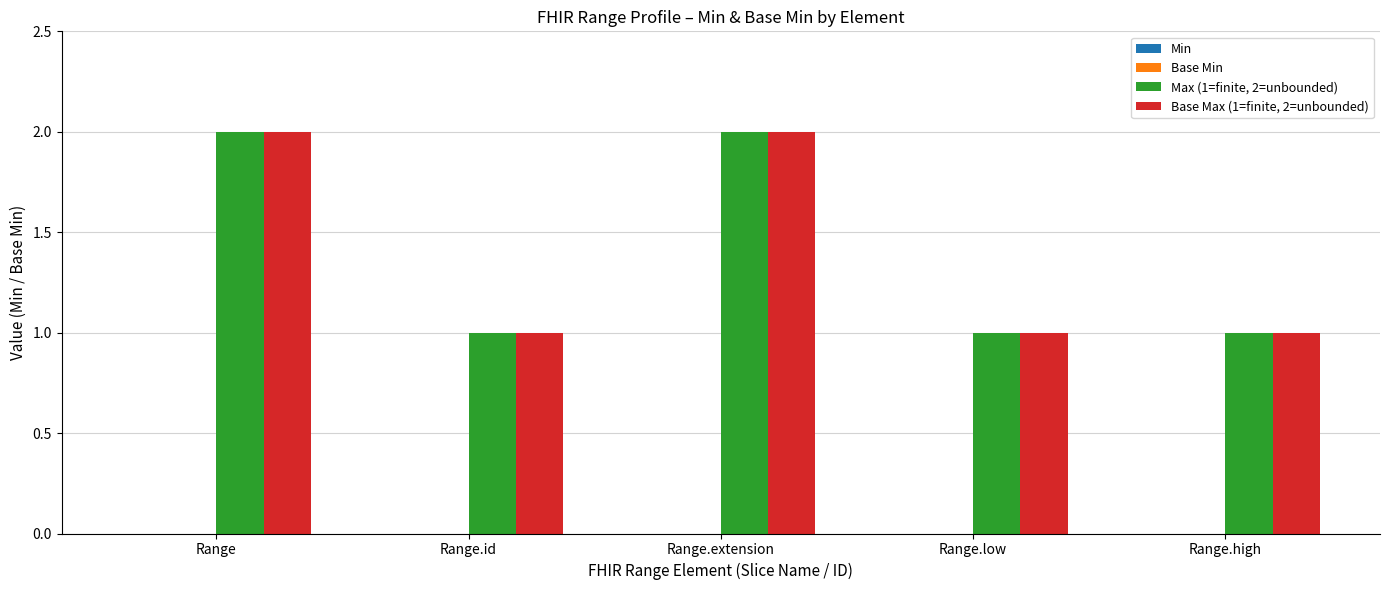

Is the value of Base Max (1=finite, 2=unbounded) at Range greater than the value of Max (1=finite, 2=unbounded) at Range.id?

Yes